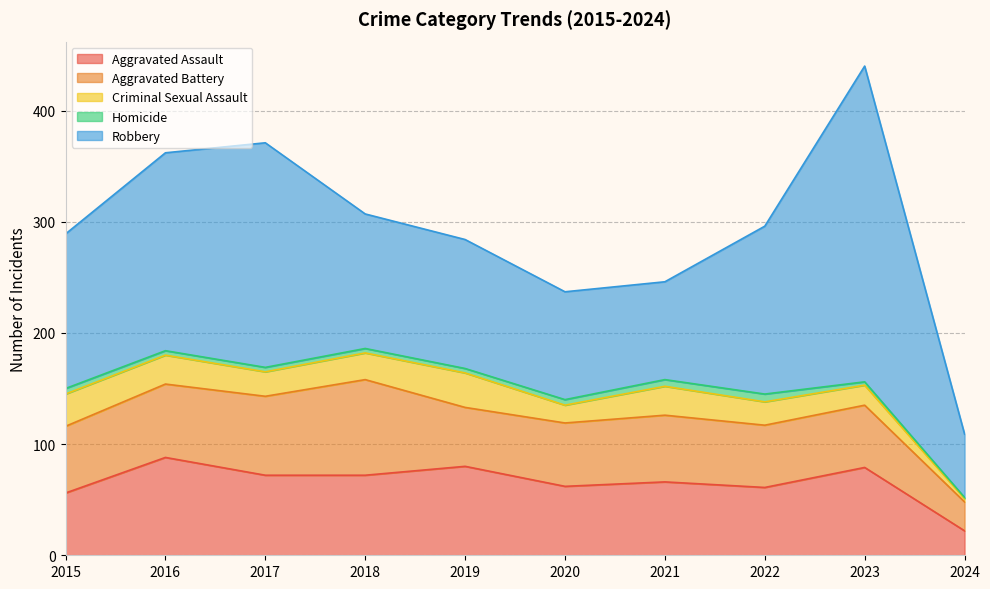

At which category is the sum across all series the highest?

2023